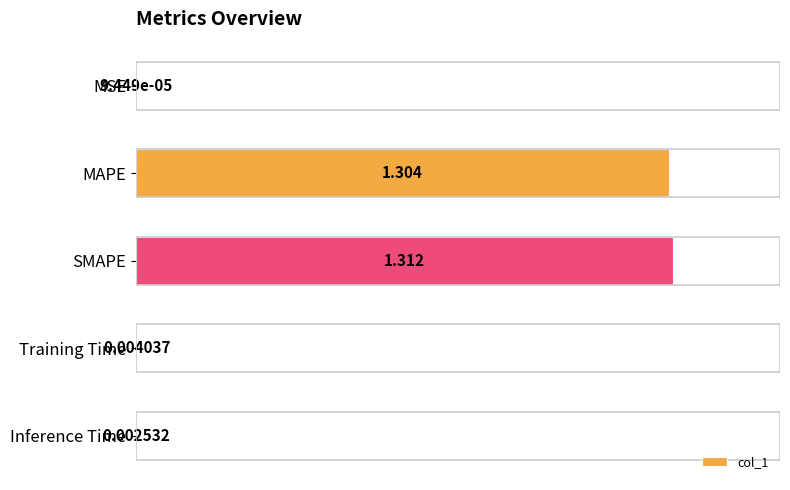

At which category does the chart reach its peak across all series?

SMAPE